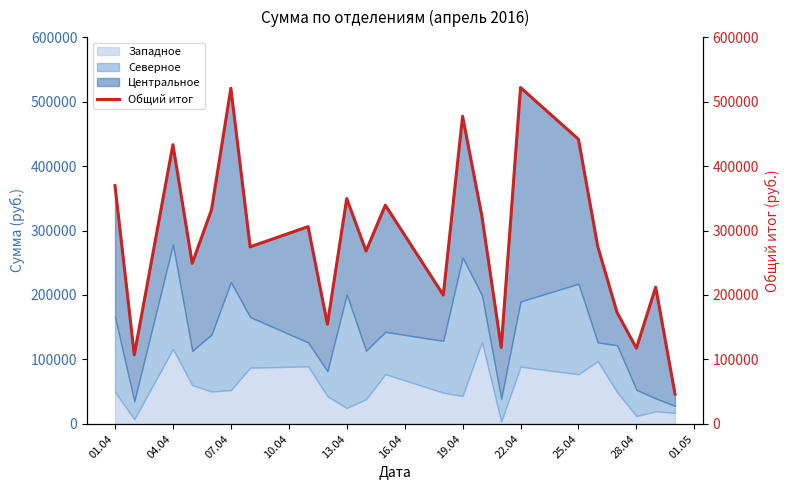

What is the maximum value for Западное?

127121